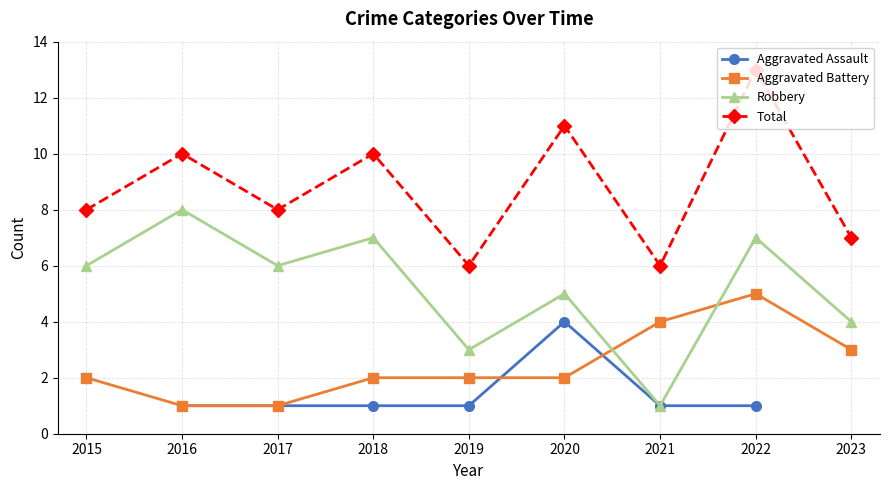

At which label does Aggravated Battery reach its peak?

2022